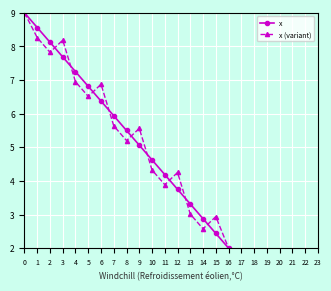

How many data points does each series have?

17